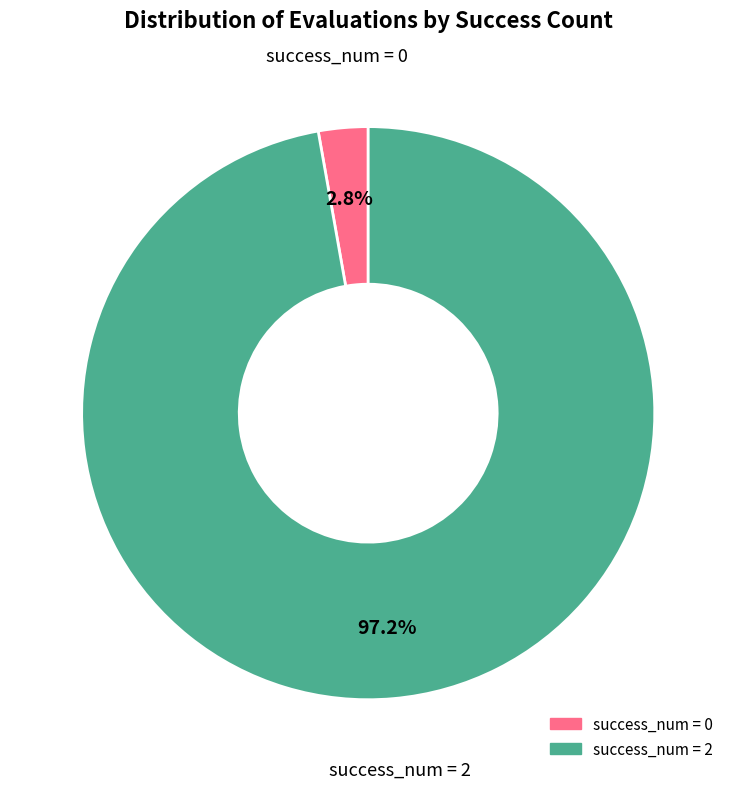

How many slices are in this pie chart?

2